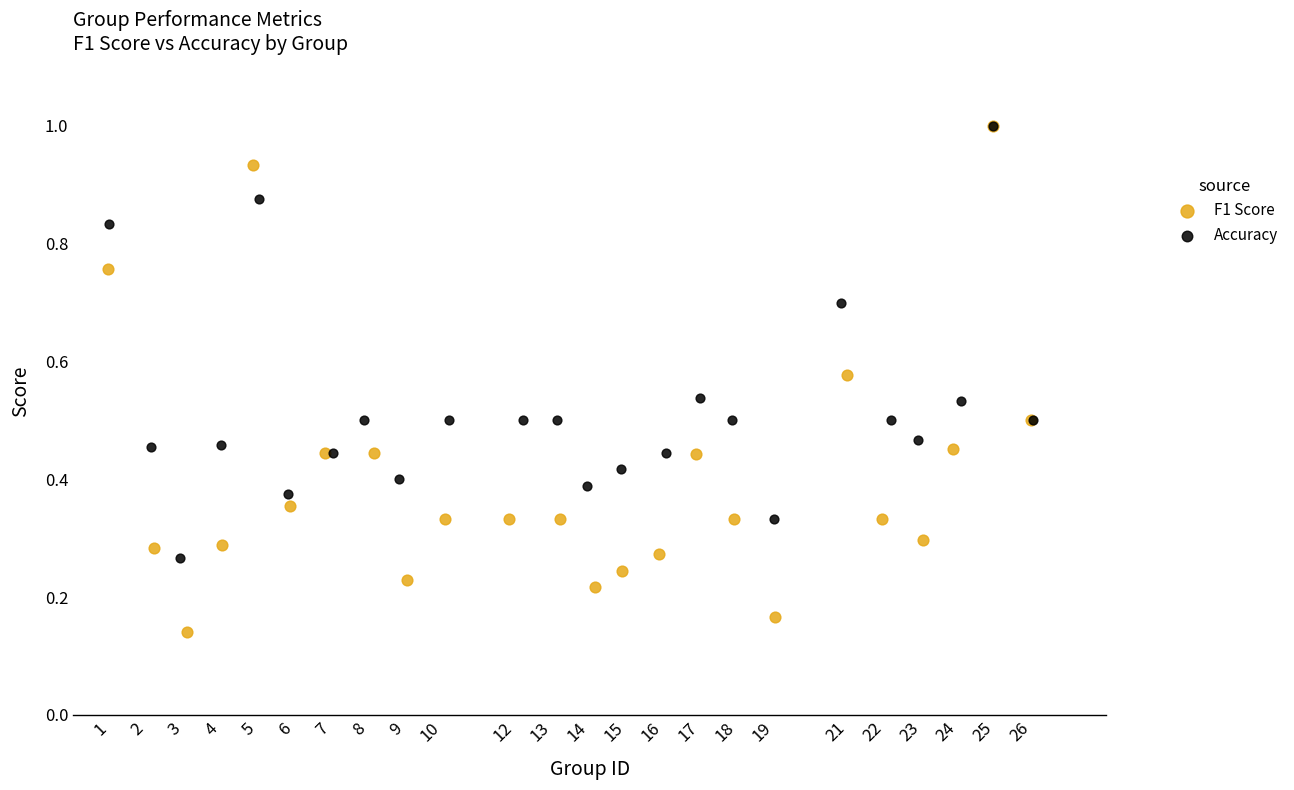

Which series contains the lowest Y value?

F1 Score